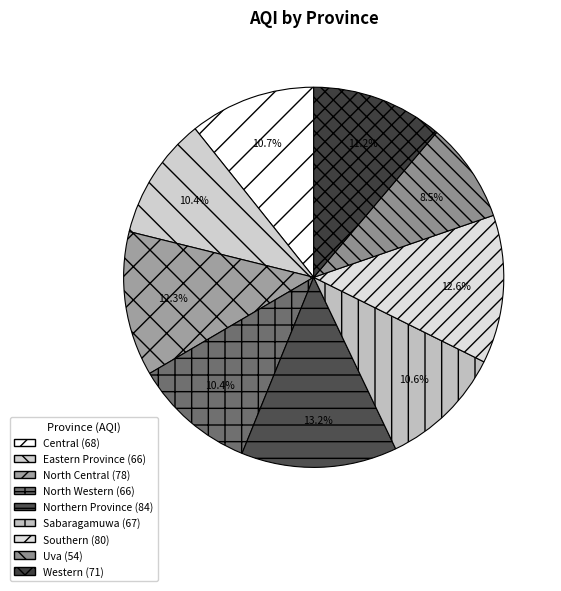

Is Sabaragamuwa the majority of the pie?

No